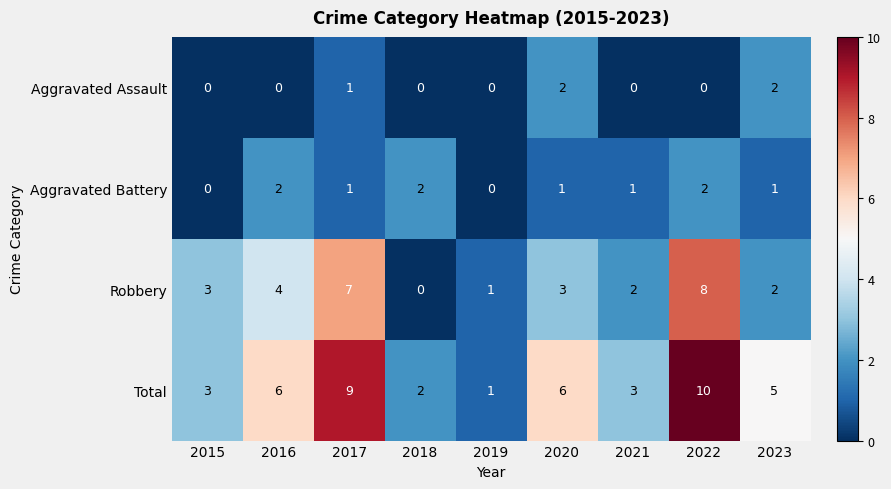

At which label is Total closest to 5?

2023